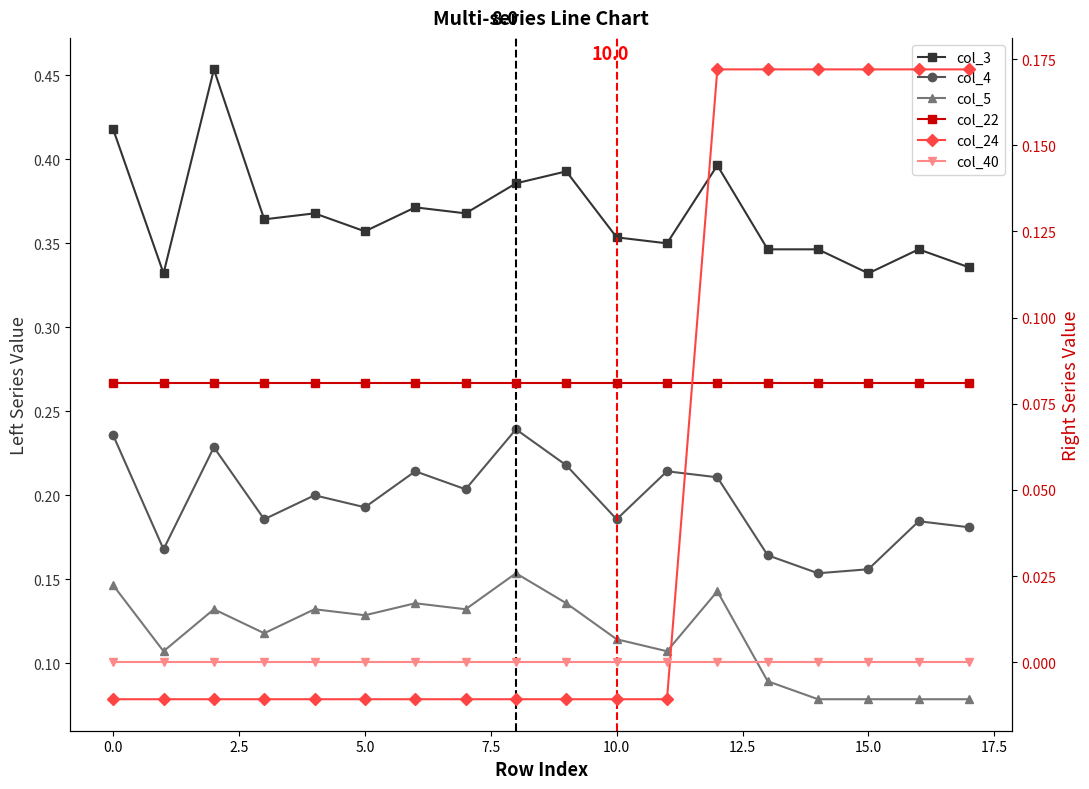

Which series has the largest range (max minus min)?

col_24